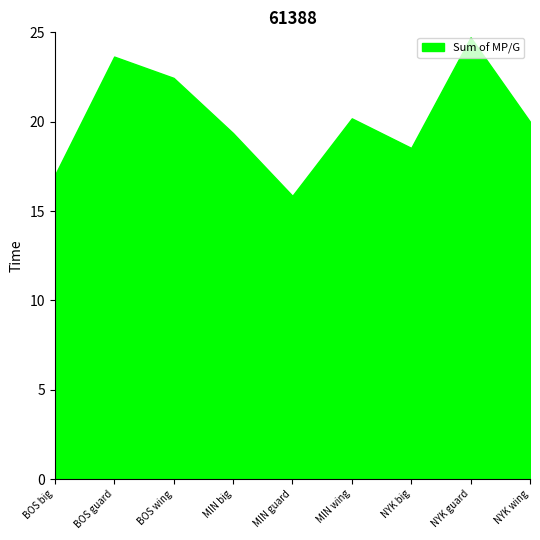

At which category does Sum of MP/G reach its first local valley?

MIN guard